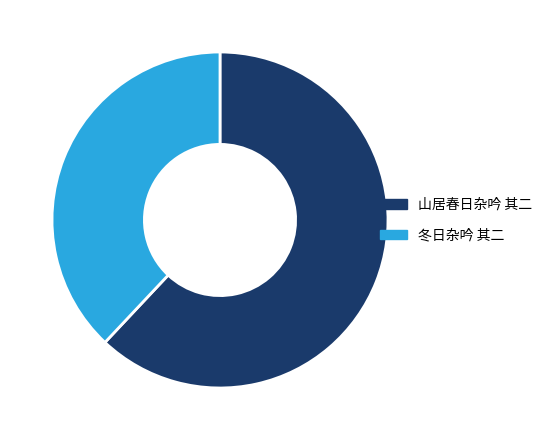

Which slice is the smallest?

冬日杂吟 其二